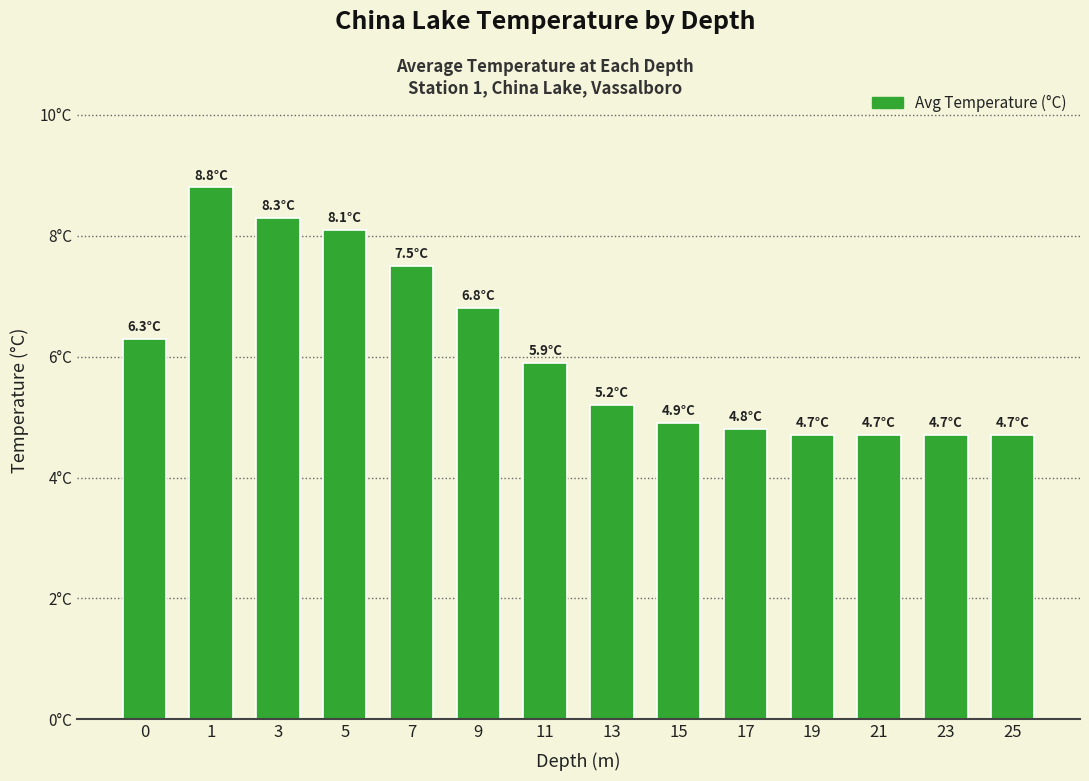

What is the ratio of the value at 15 to the value at 17?

1.0